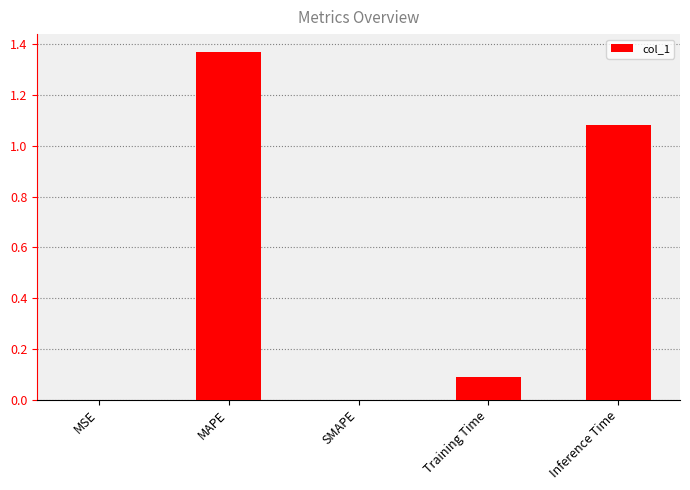

What is the average value?

0.5